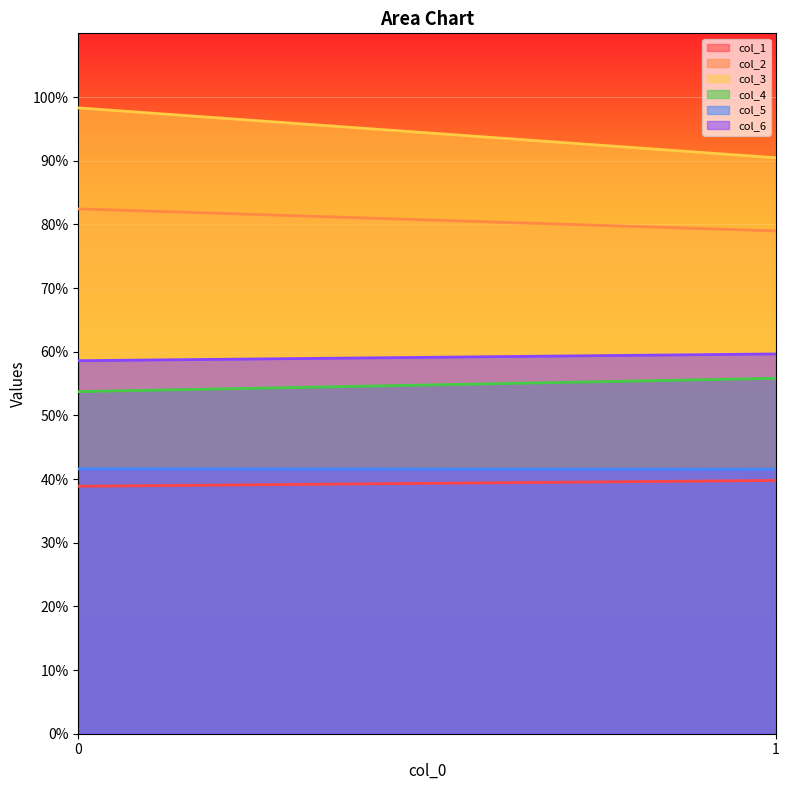

The value of col_1 at 1 is 26.2. True or false?

False